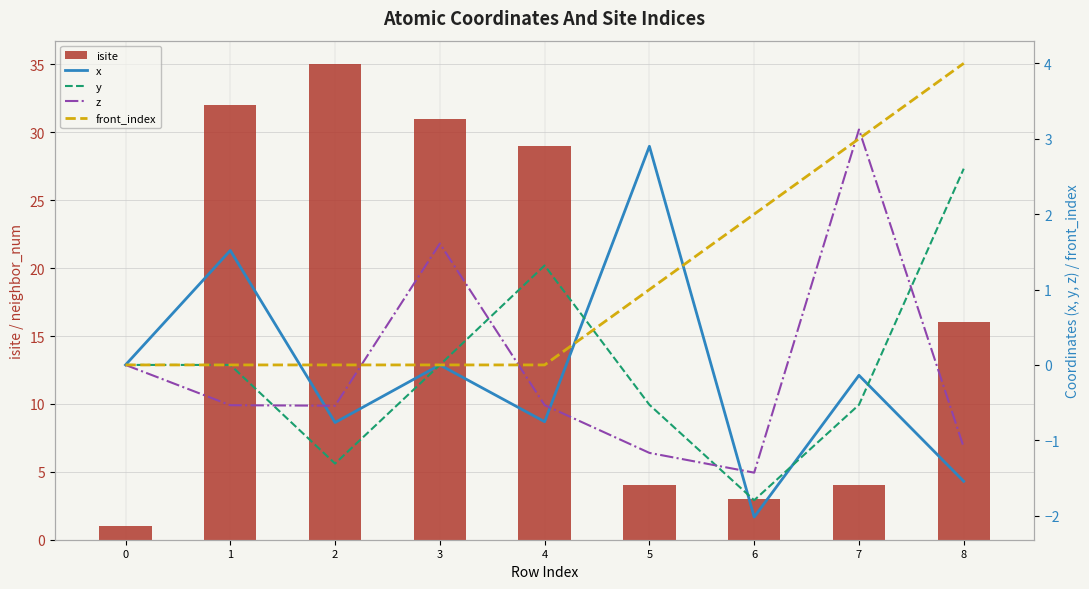

The x series shows 2.9 at 5. True or false?

True